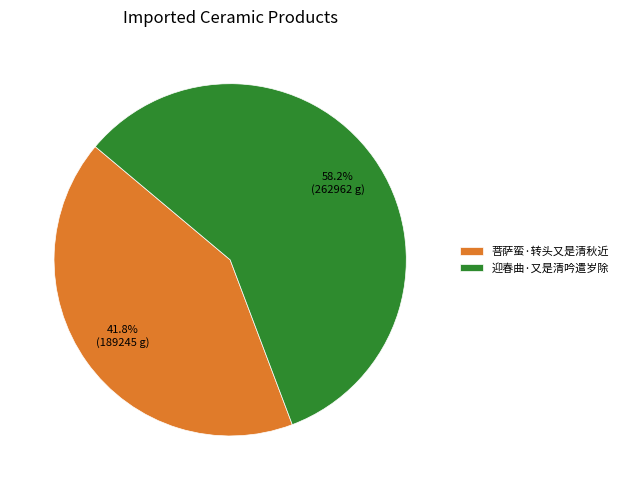

Between 菩萨蛮·转头又是清秋近 and 迎春曲·又是清吟遣岁除, which is larger?

迎春曲·又是清吟遣岁除